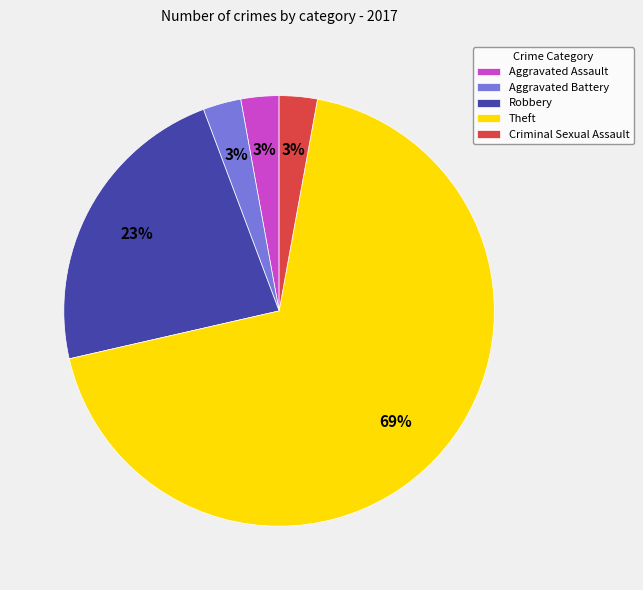

To the nearest percent, what percentage of the pie is Robbery?

23%